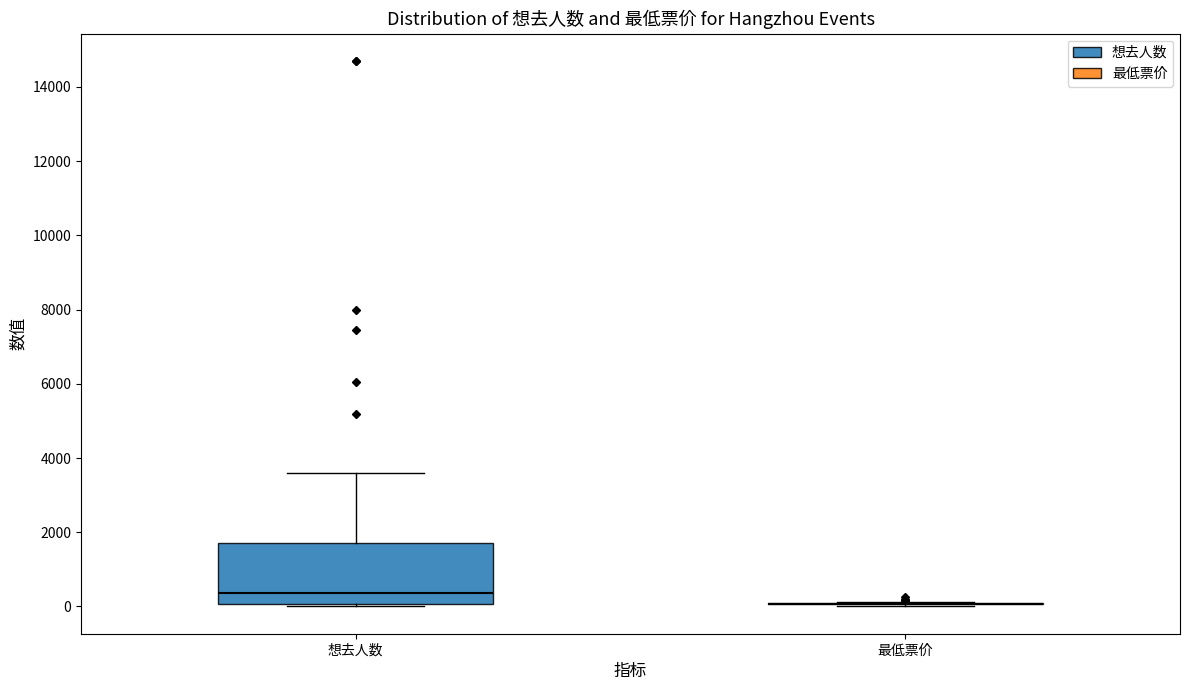

Where does the median line of the box for 想去人数 sit on the y-axis? The values are not printed on the chart, so give them approximately, as read against the axis.

400